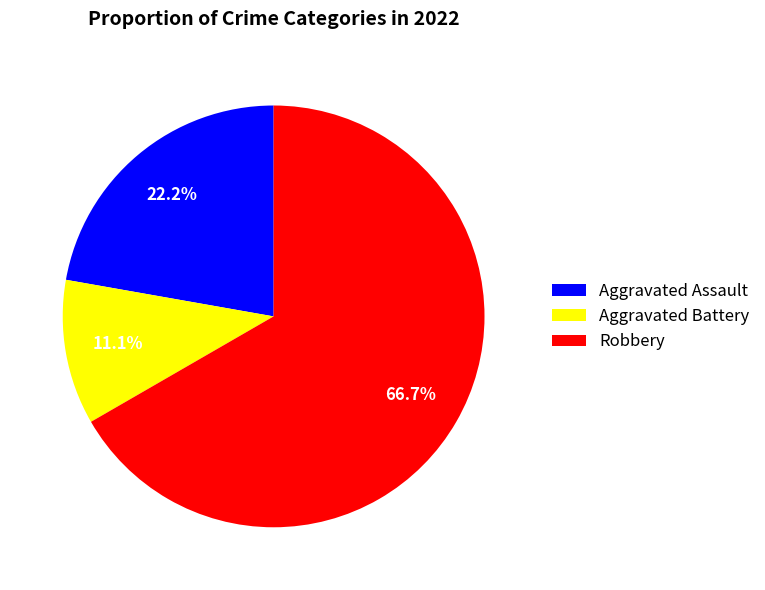

What percentage is the Aggravated Assault slice, to the nearest percent?

22%